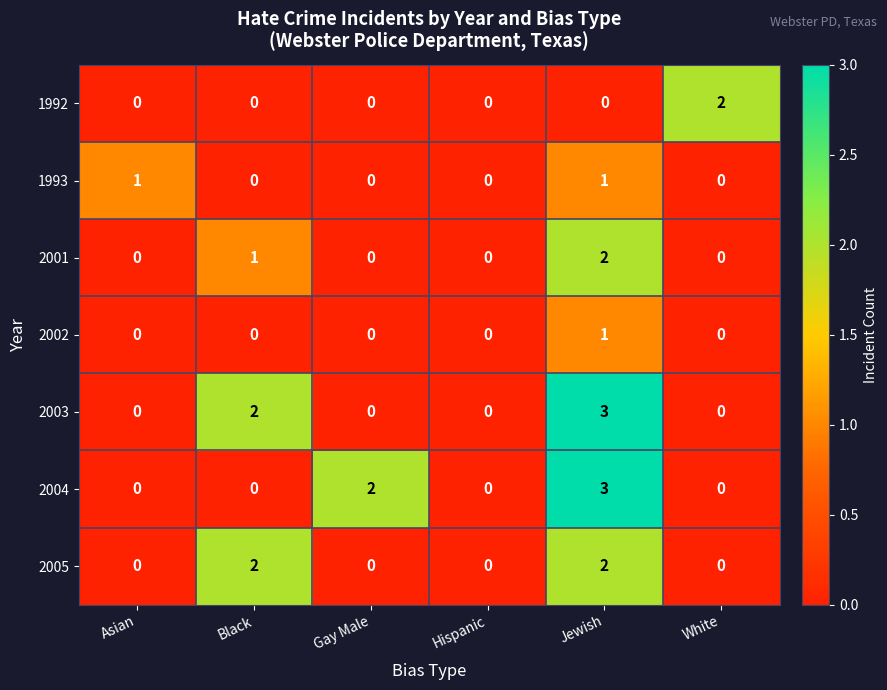

What is the spread (max minus min) of values at Gay Male?

2